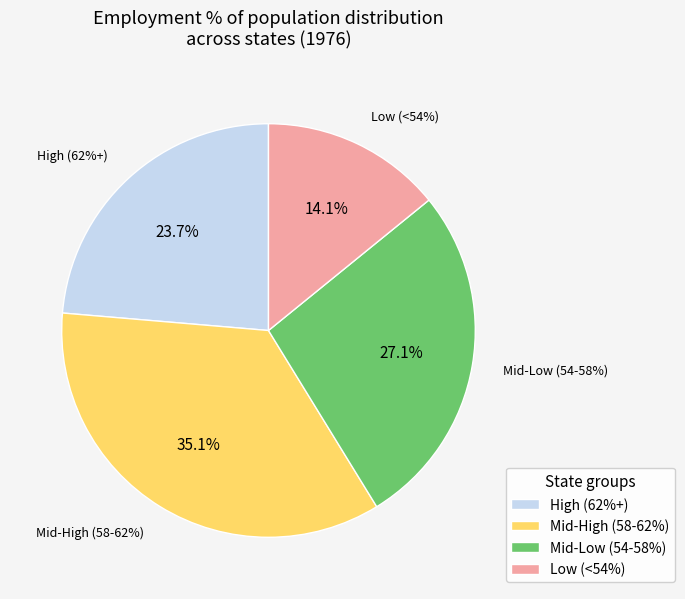

Does Missouri represent more than half of the total?

No